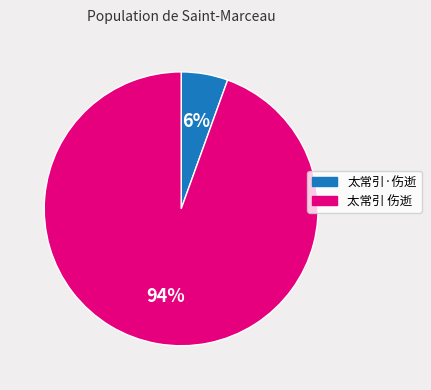

To the nearest percent, what portion does 太常引 伤逝 represent?

94%